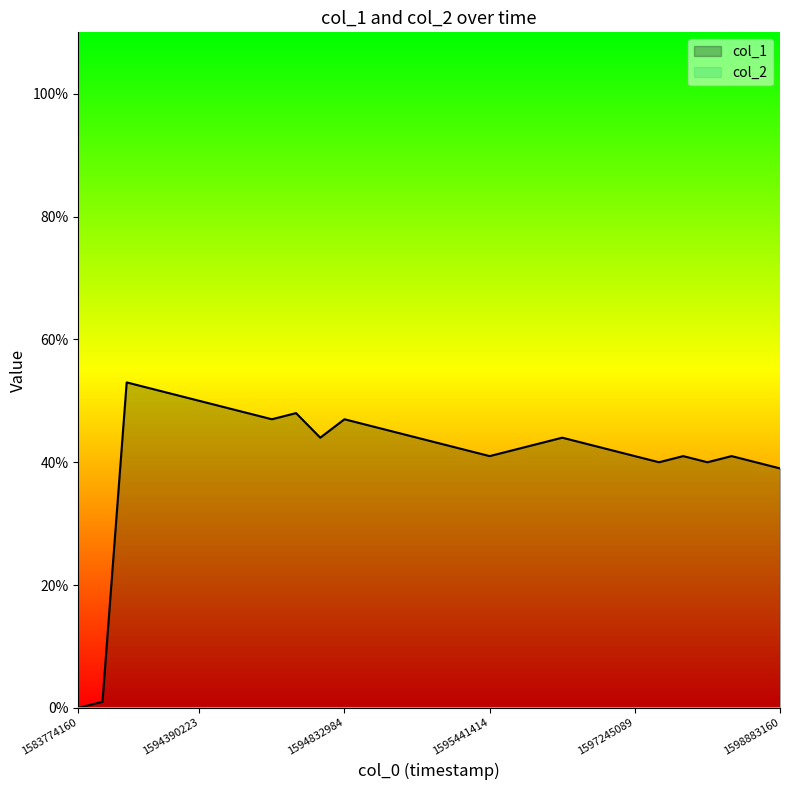

Is it true that col_1 equals 64 at 1597245089?

False